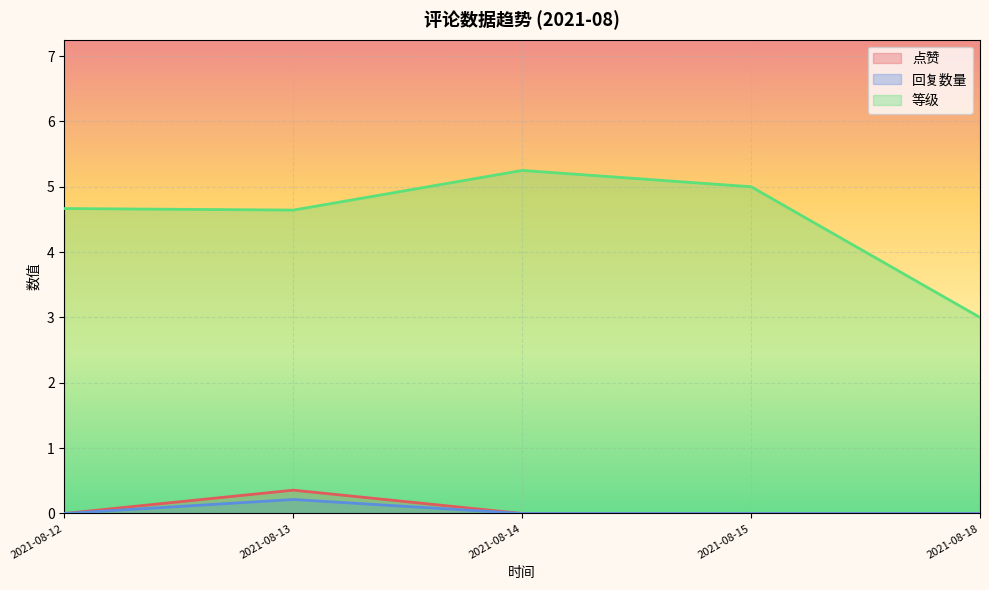

Is the value of 等级 at 2021-08-12 greater than the value of 回复数量 at 2021-08-12?

Yes